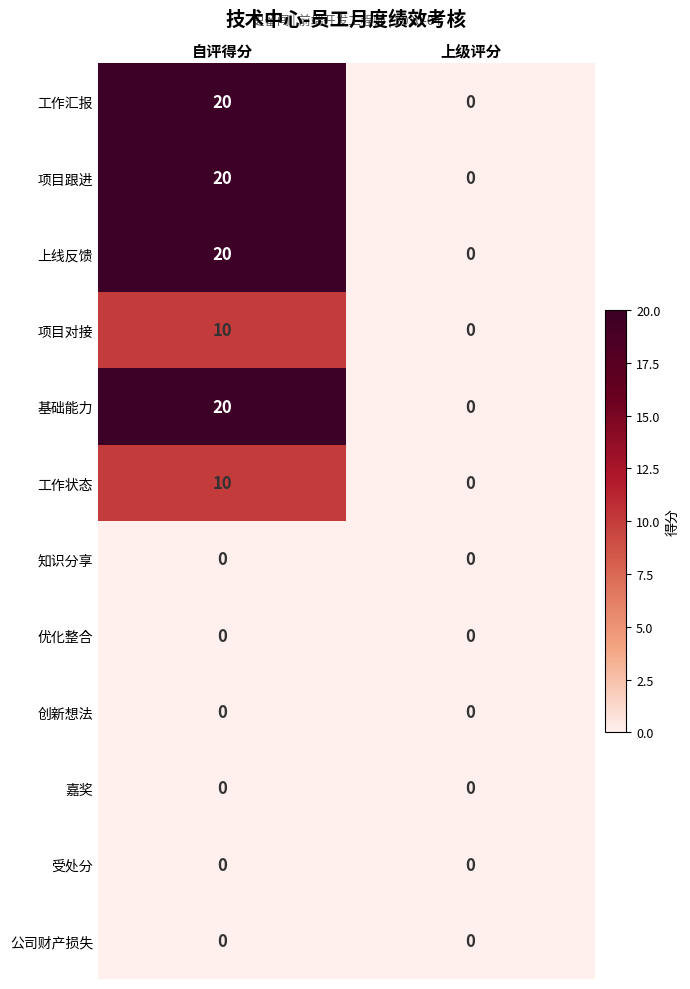

Rank the categories by 项目对接 value from lowest to highest.

上级评分, 自评得分